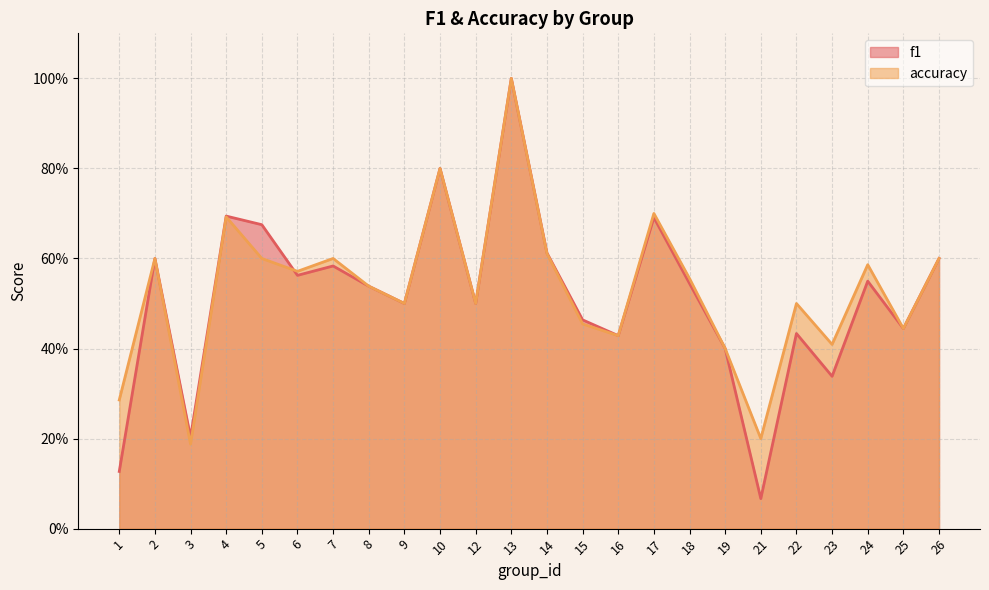

Which label corresponds to the smallest value in the chart?

21